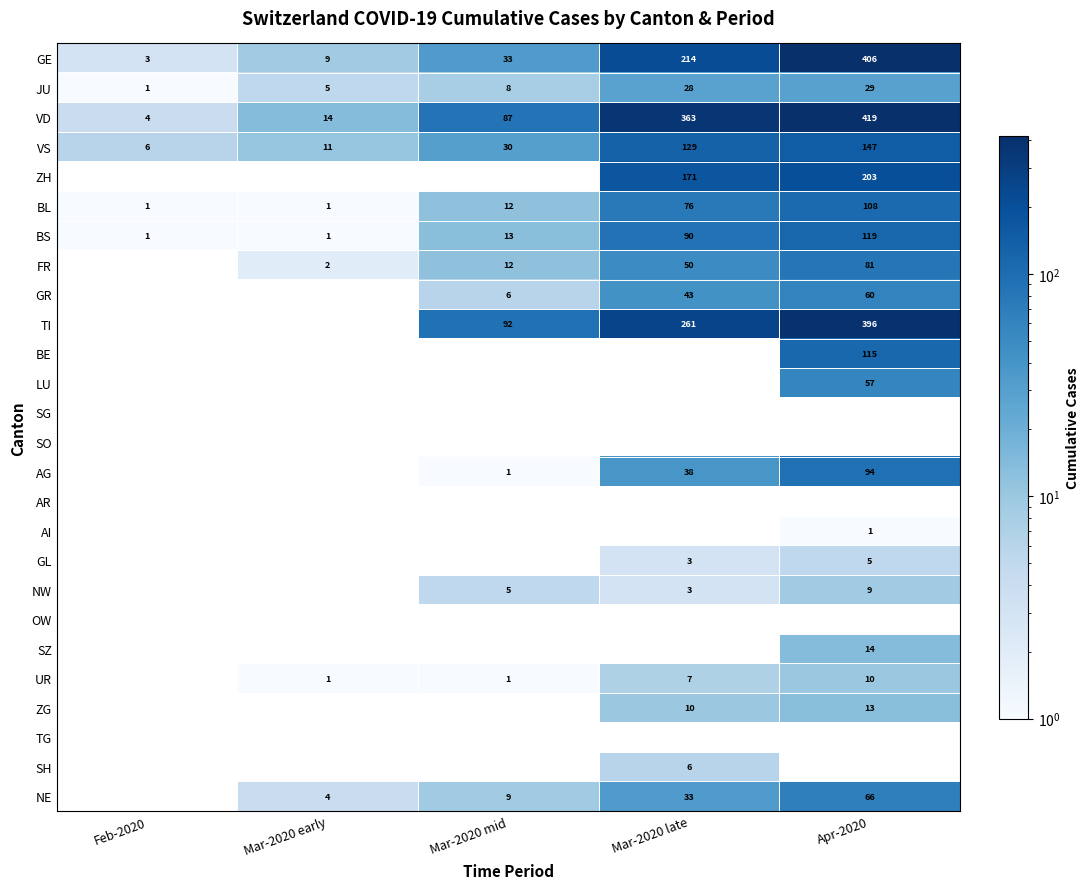

What is the maximum value for BL?

108